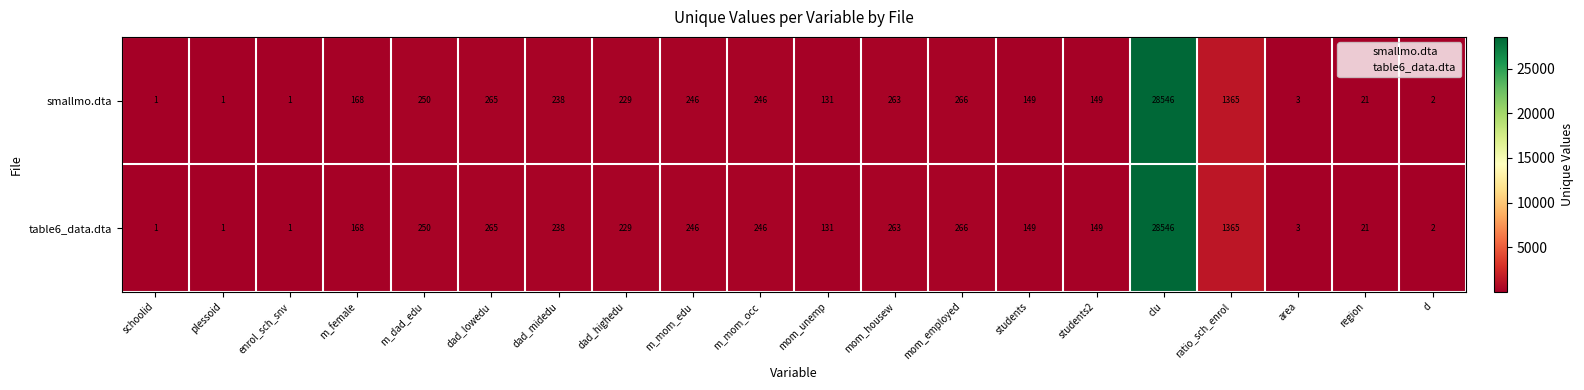

How many categories are shown in the chart?

20